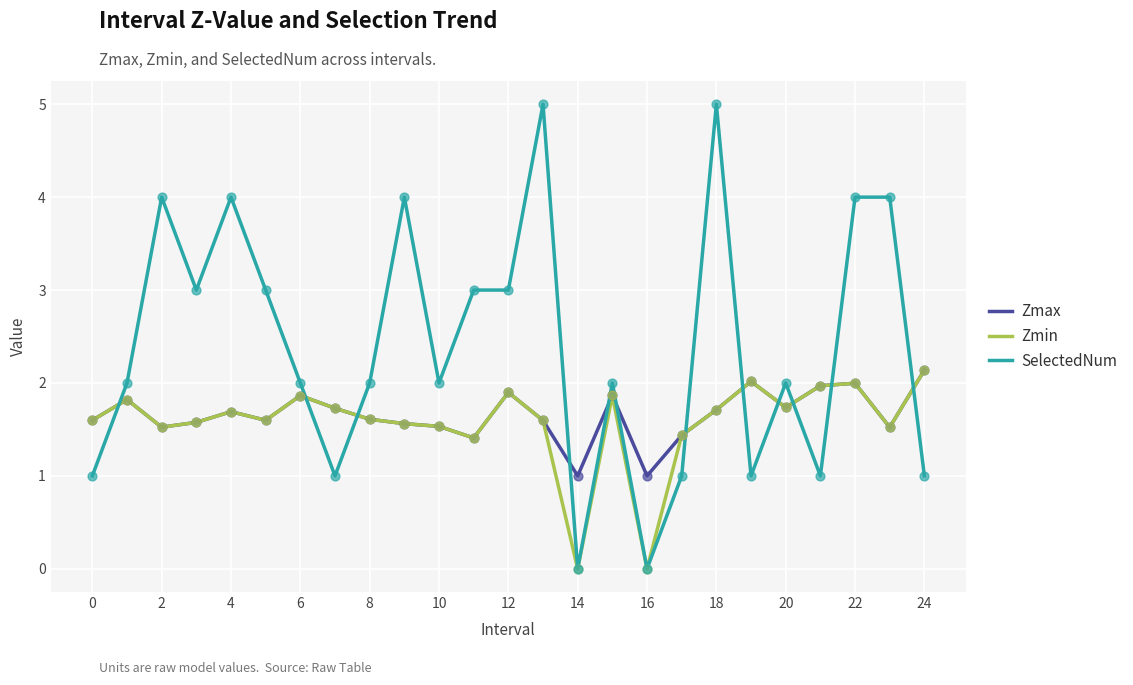

Which series has the largest total across all categories?

SelectedNum